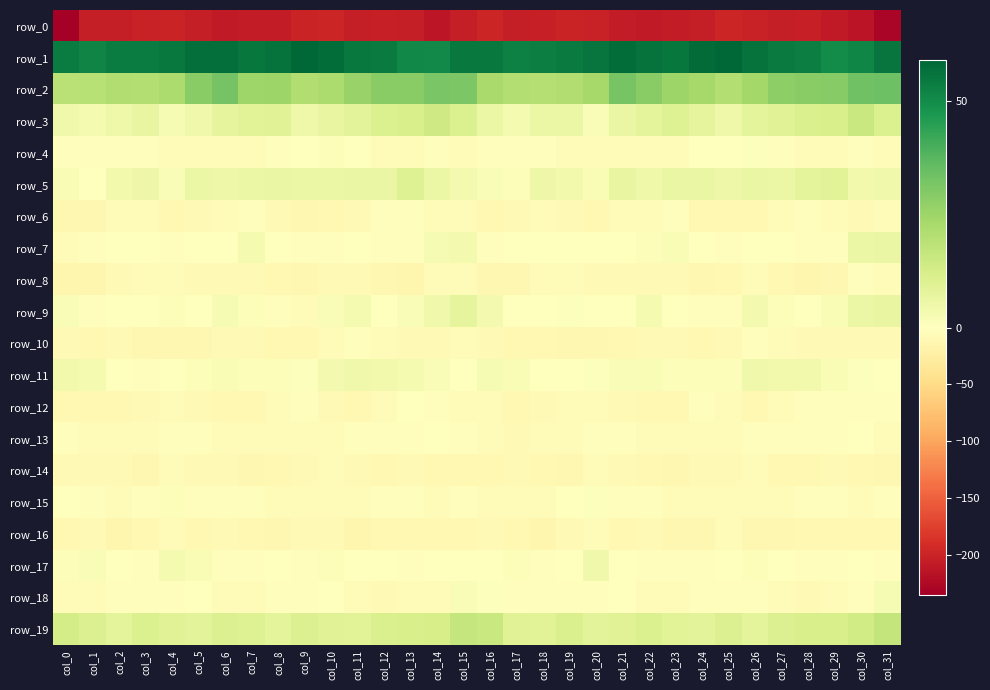

What is the sum of all row_11 values?

50.4